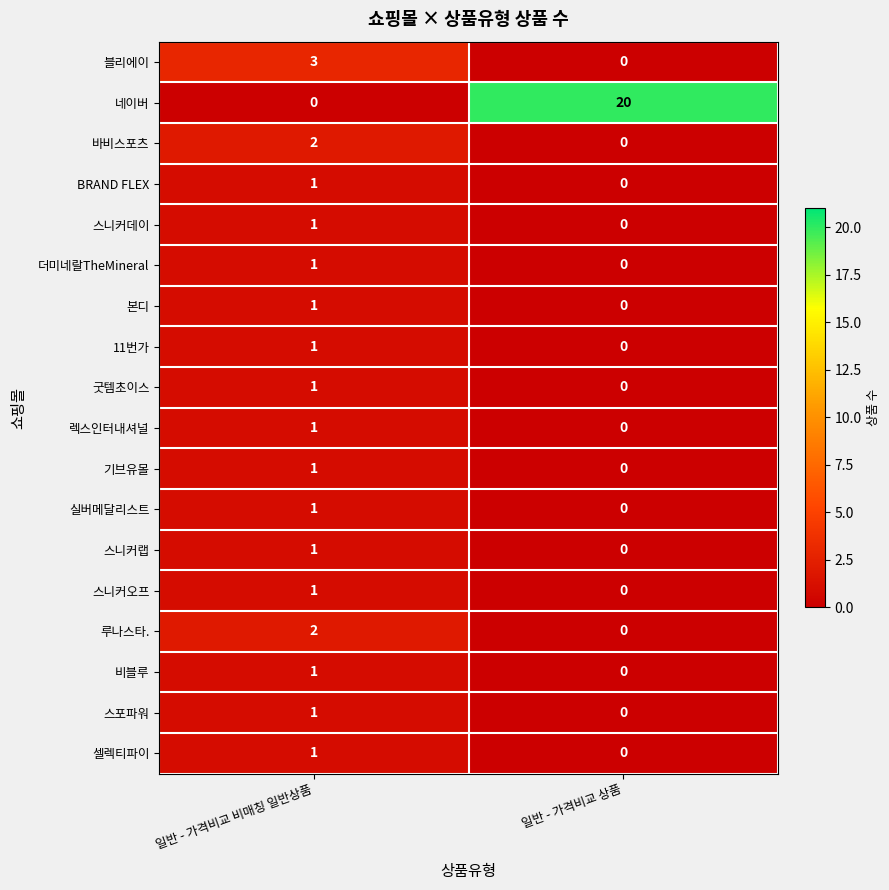

Which series has the widest spread of values?

네이버